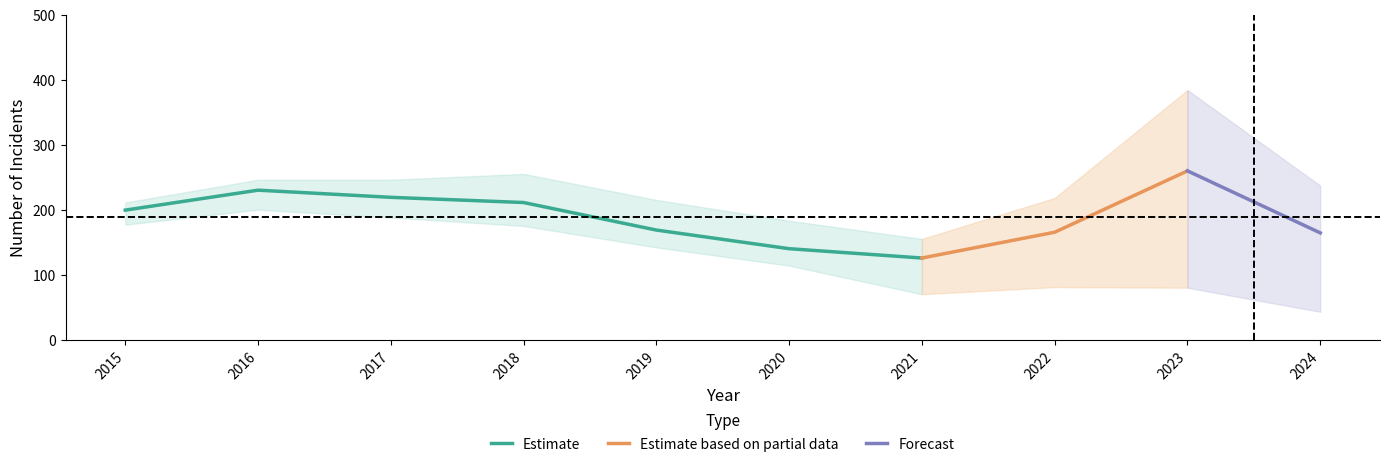

How many data points does each series have?

10